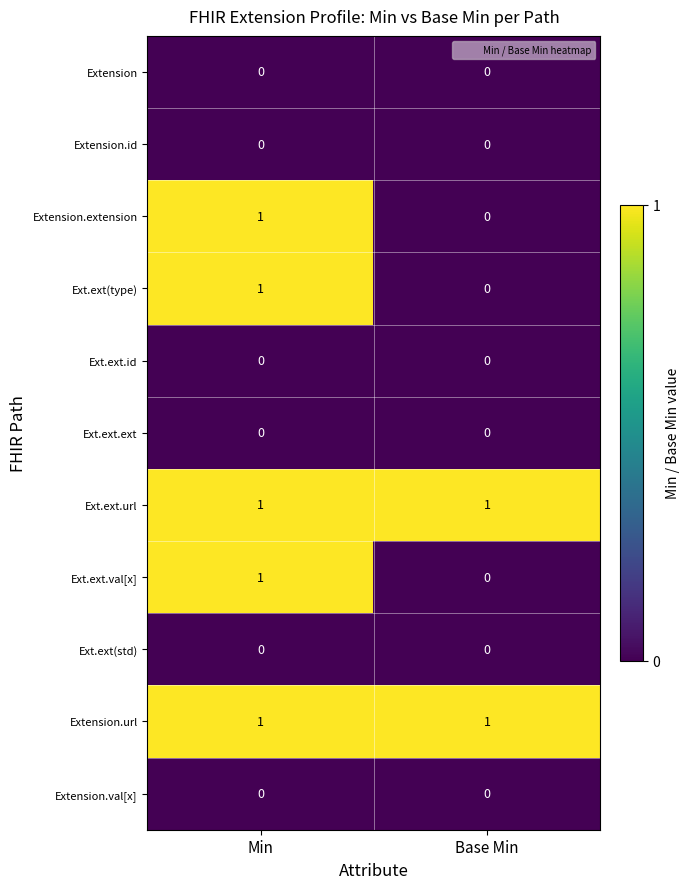

What is the difference between the highest and lowest values at Base Min?

1